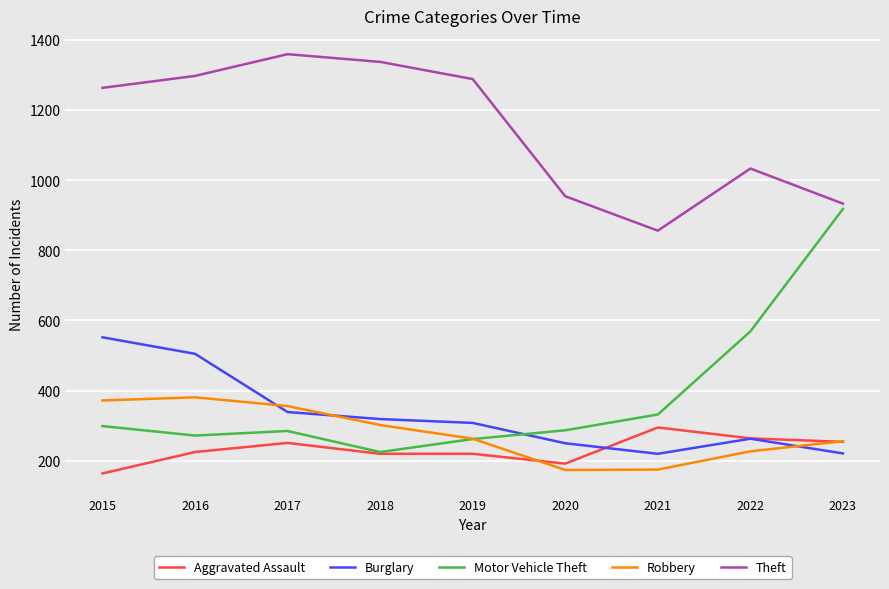

True or false: Robbery and Theft cross at least once.

False